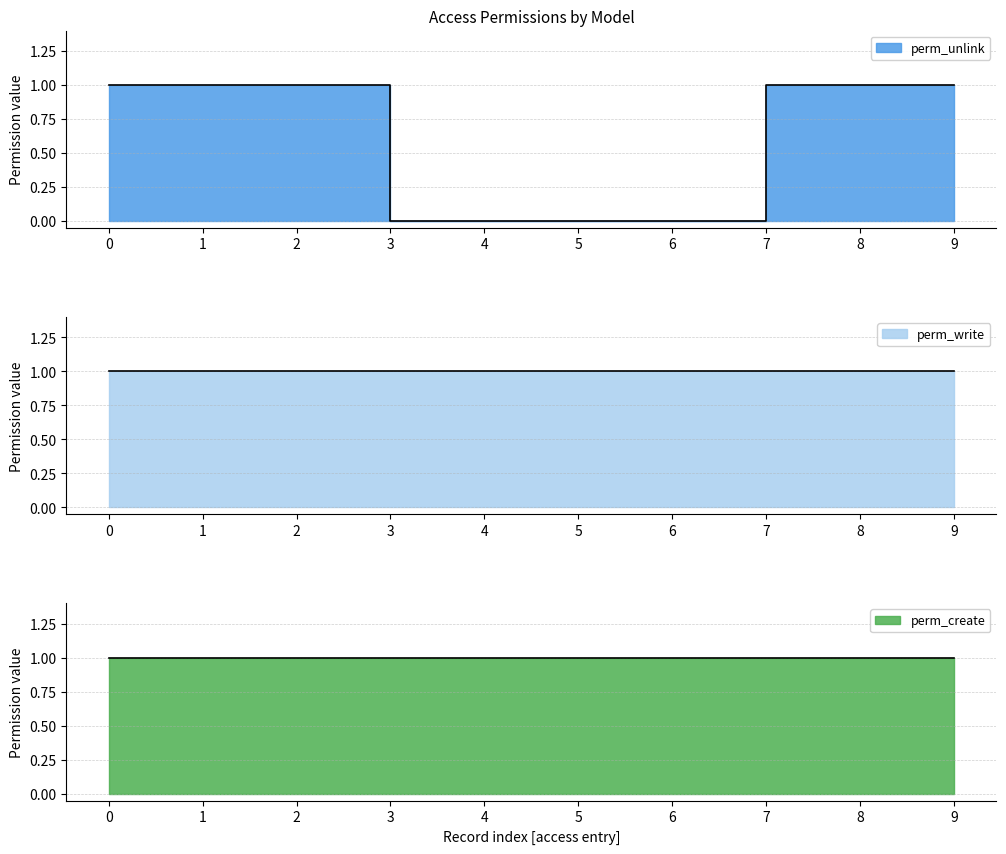

How many distinct data groups are displayed?

3